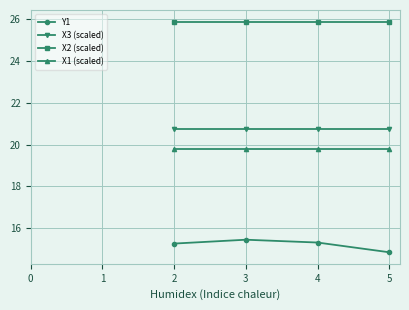

Which series has the largest range (max minus min)?

Y1